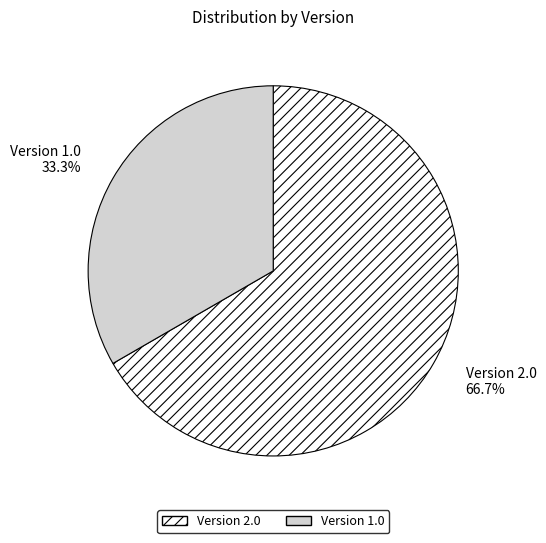

To the nearest percent, what is the difference between the largest and smallest slice percentages?

33%